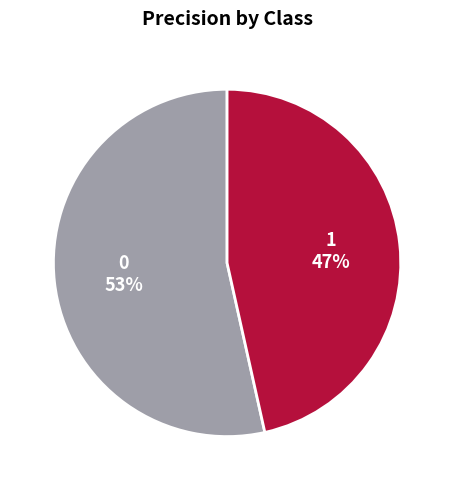

To the nearest percent, what portion does 0 represent?

53%